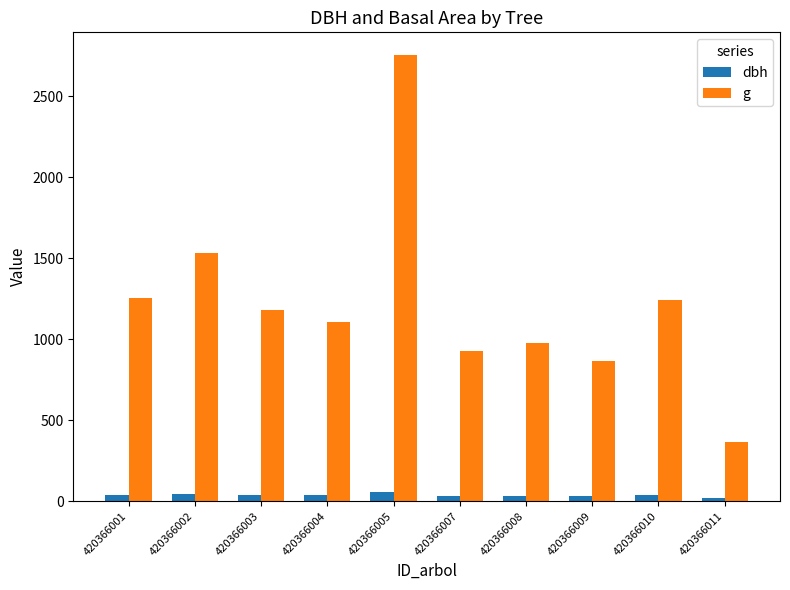

Which series has the widest spread of values?

g